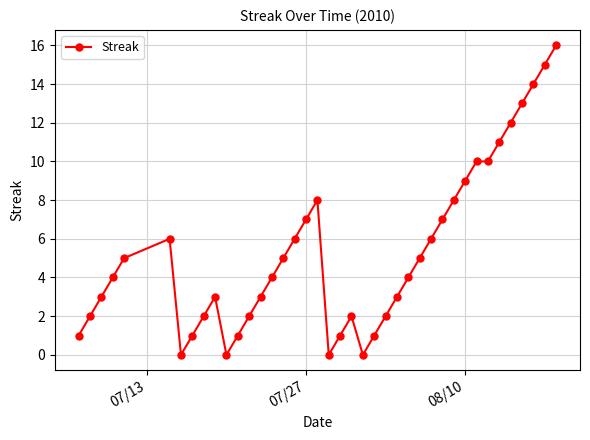

What is the sum of all values?

212